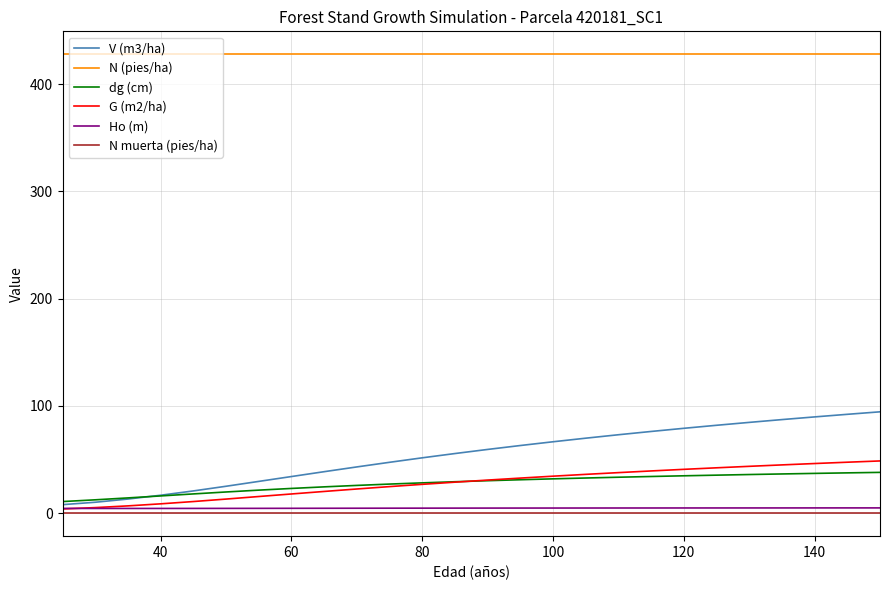

True or false: N (pies/ha) and N muerta (pies/ha) cross at least once.

False